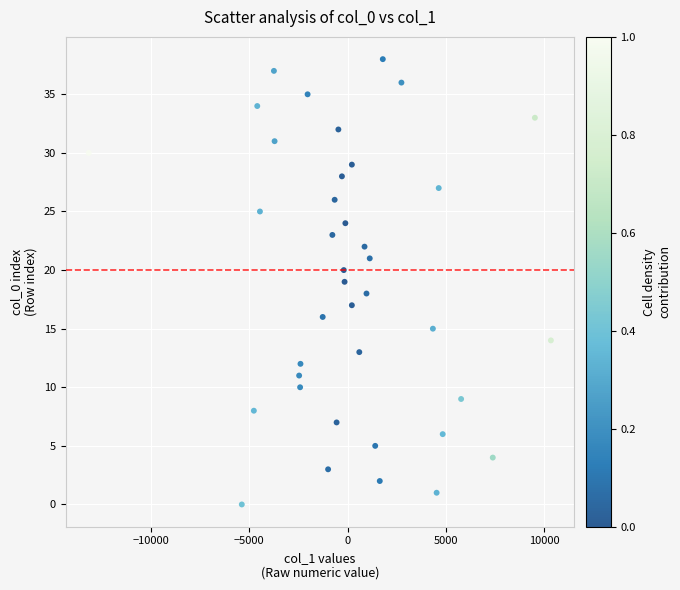

What is the range of Y values (max minus min)?

38